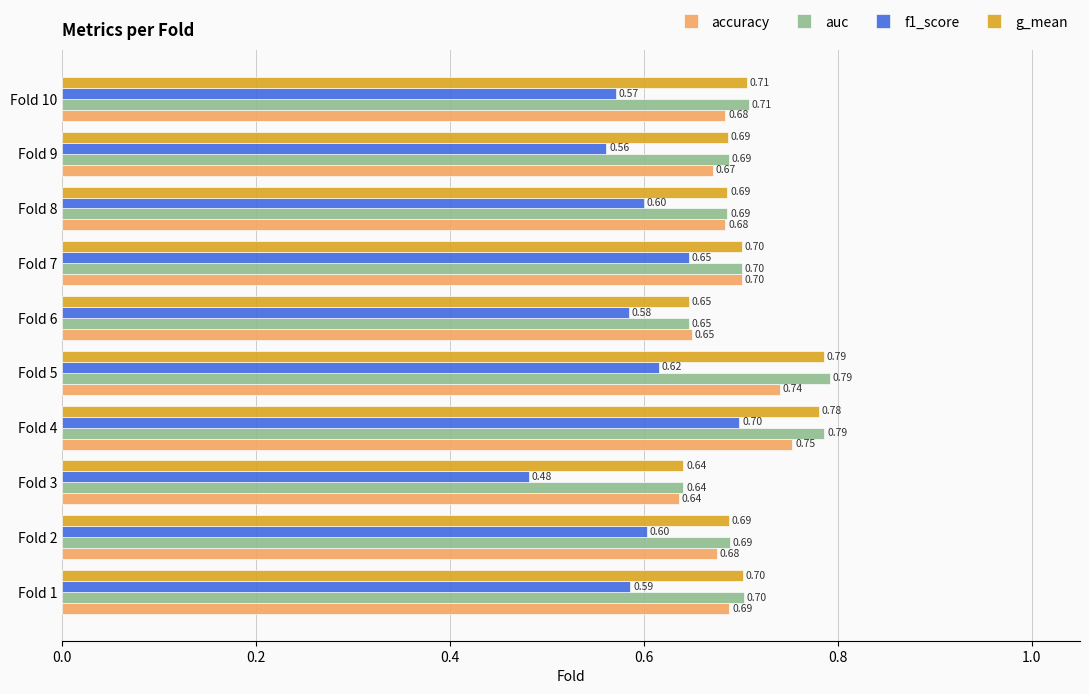

Which series has the largest total across all categories?

auc